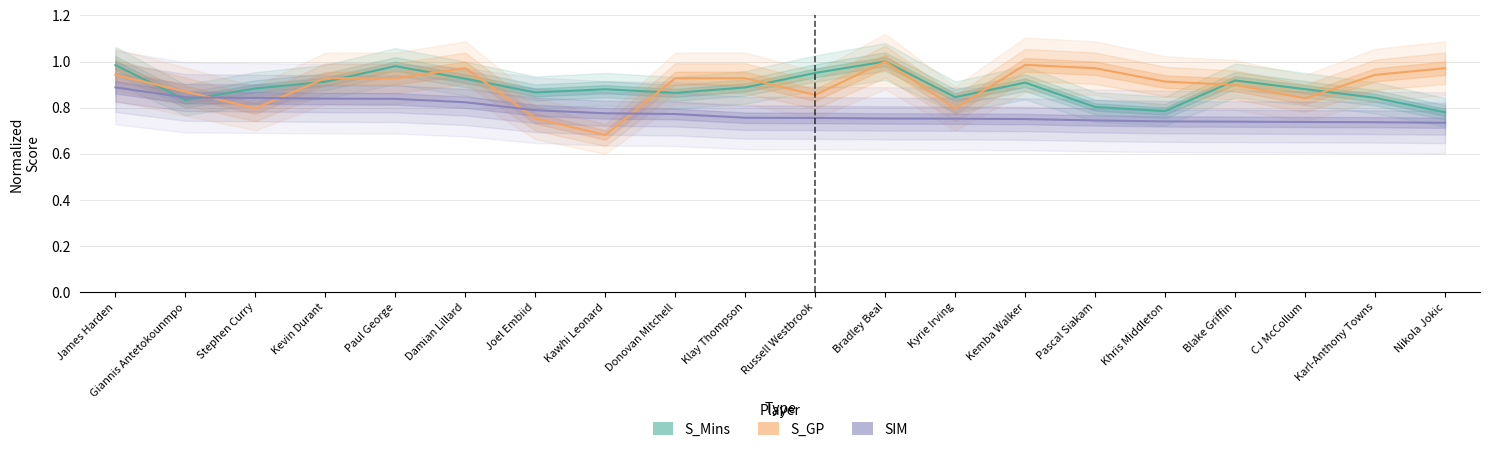

What is the maximum value shown in the chart?

1.0